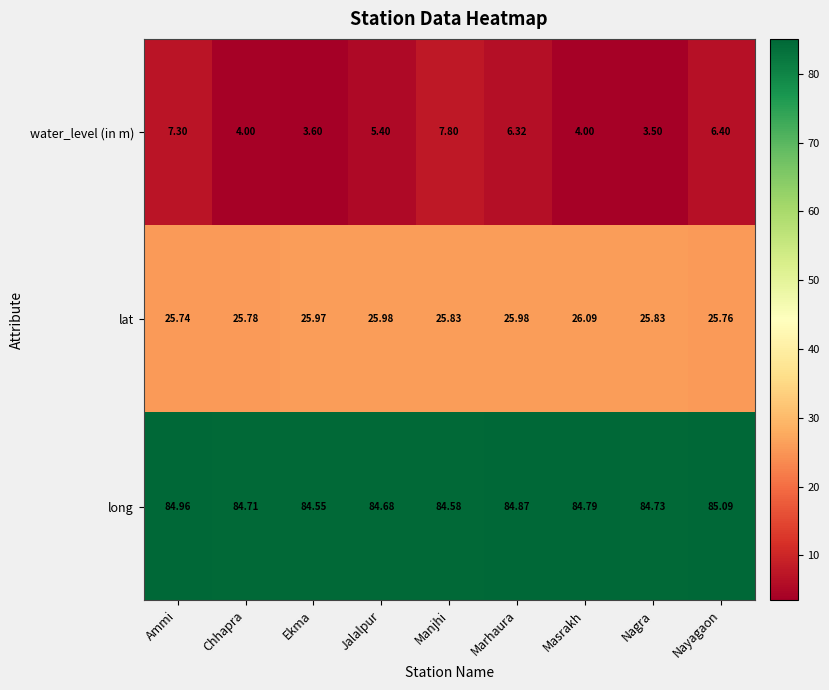

Which label corresponds to the largest value in the chart?

Nayagaon